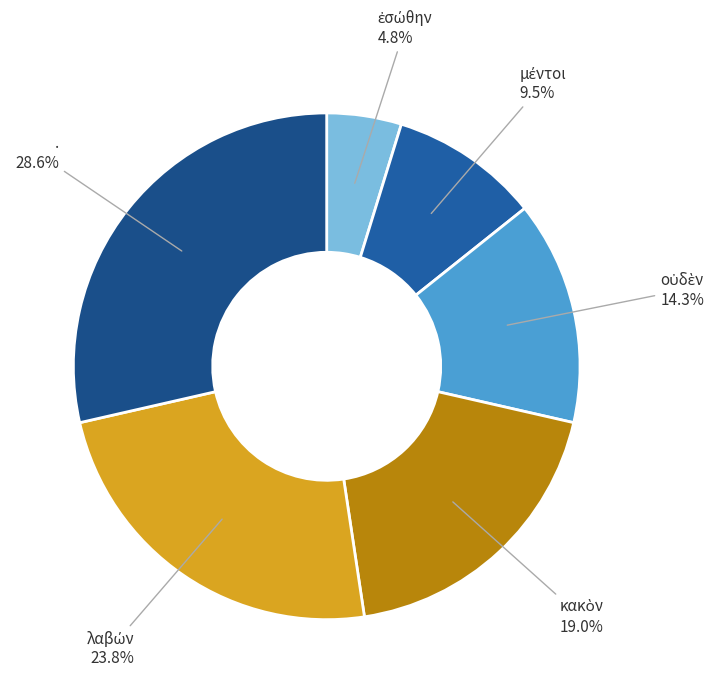

To the nearest percent, what is the difference between the largest and smallest slice percentages?

24%